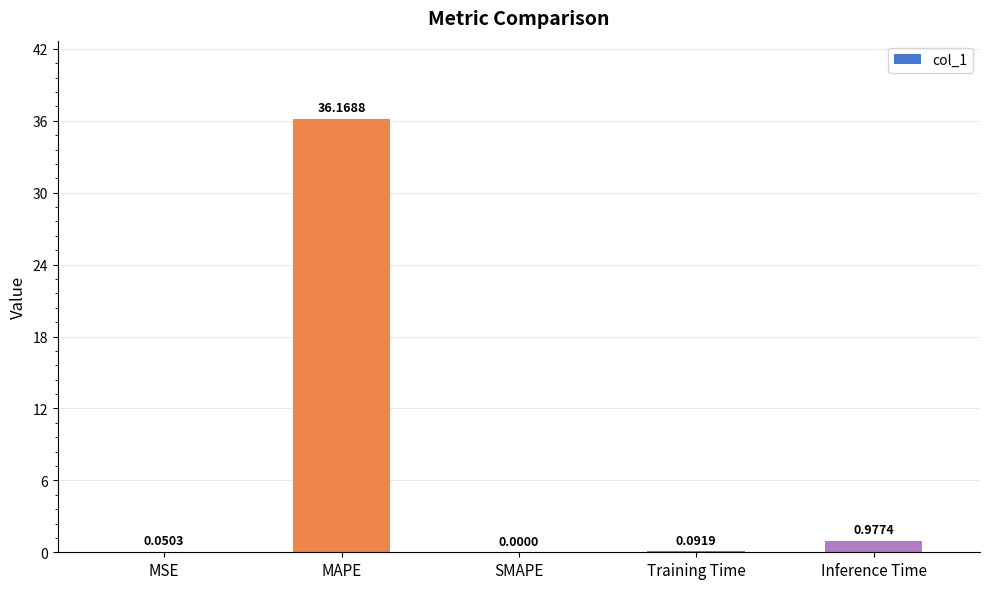

Where is the data nearest to the value 18?

Inference Time